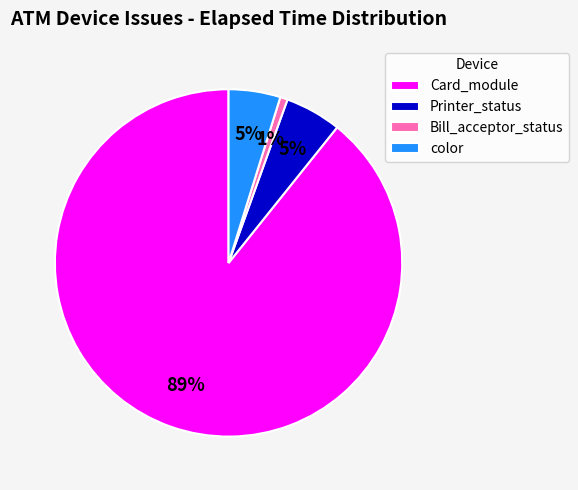

Is there a majority slice in this chart?

Yes